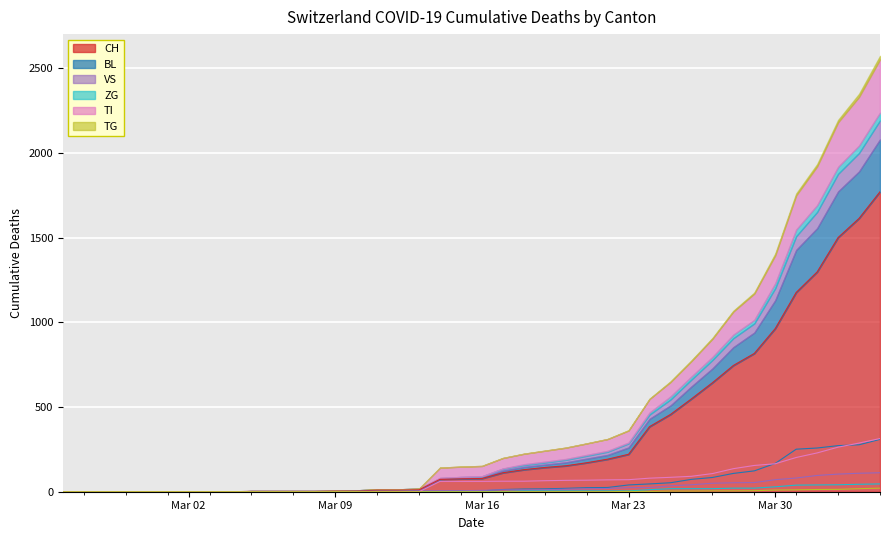

What is the maximum value shown in the chart?

1770